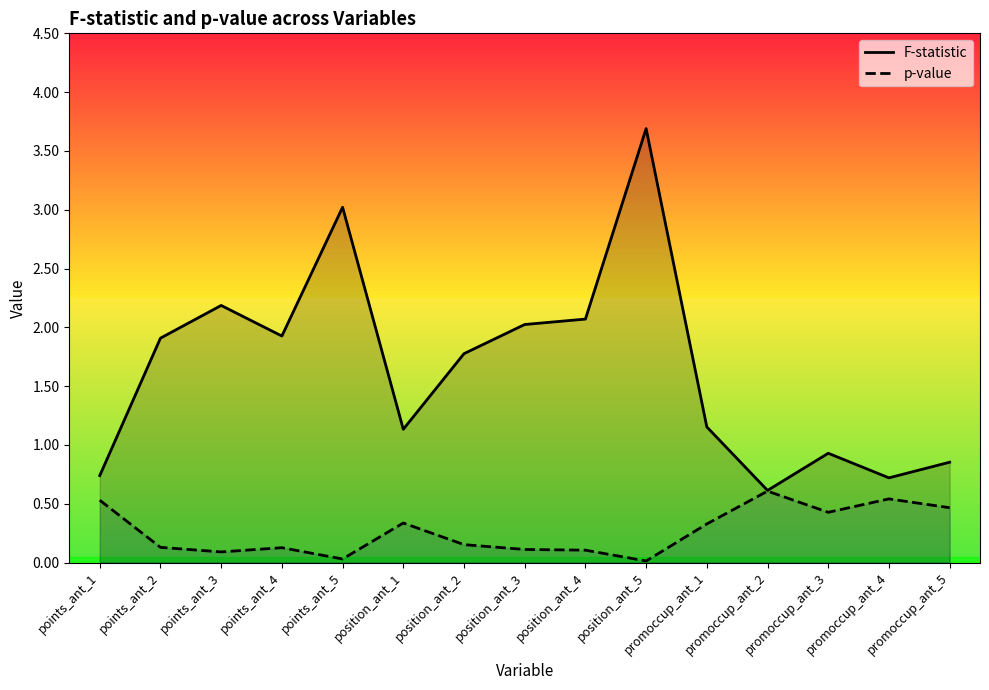

Which series has the largest total across all categories?

F-statistic